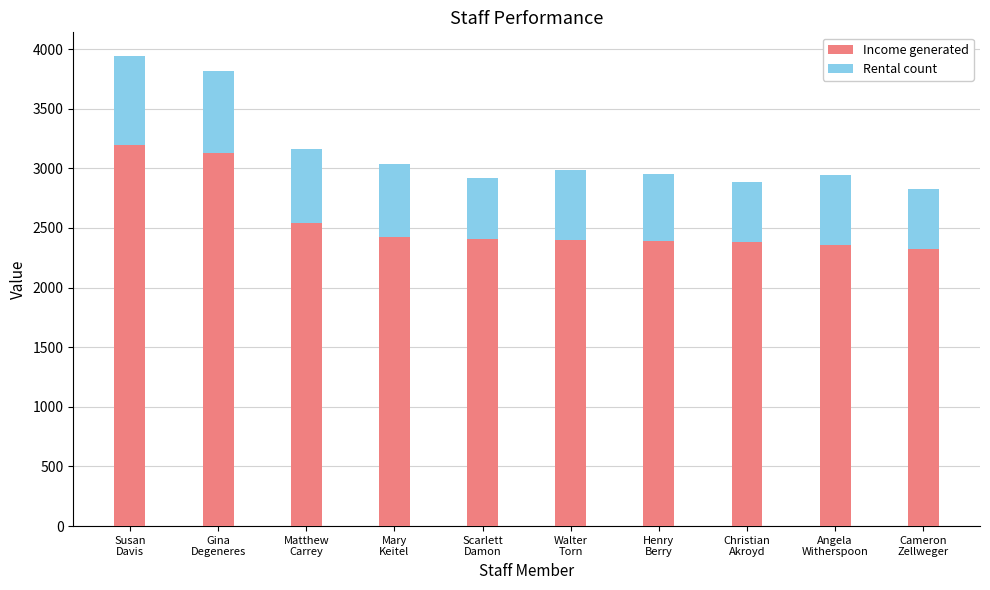

What is the total value across all series at Walter
Torn?

2987.2